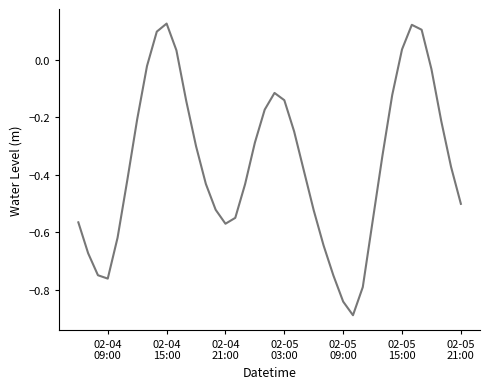

How many lines are shown in the chart?

1